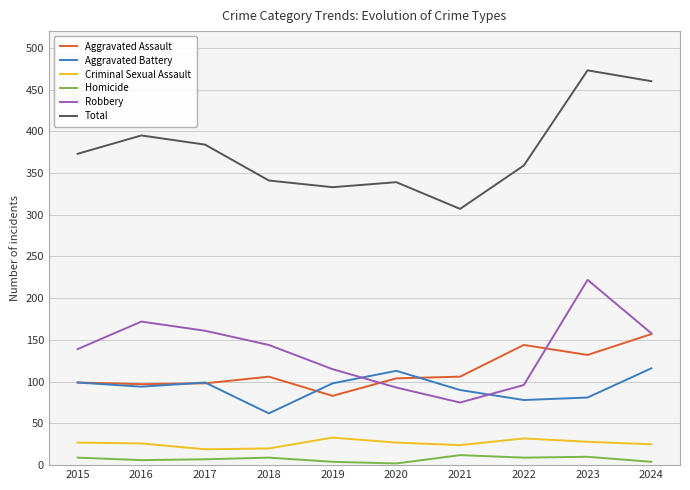

True or false: Robbery has a value of 222 at 2023.

True